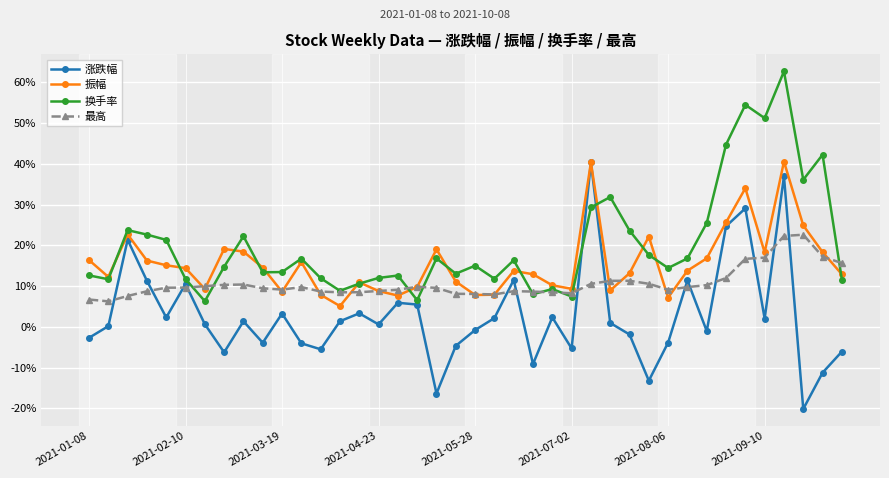

Rank the series by their average value, from highest to lowest.

换手率, 振幅, 最高, 涨跌幅